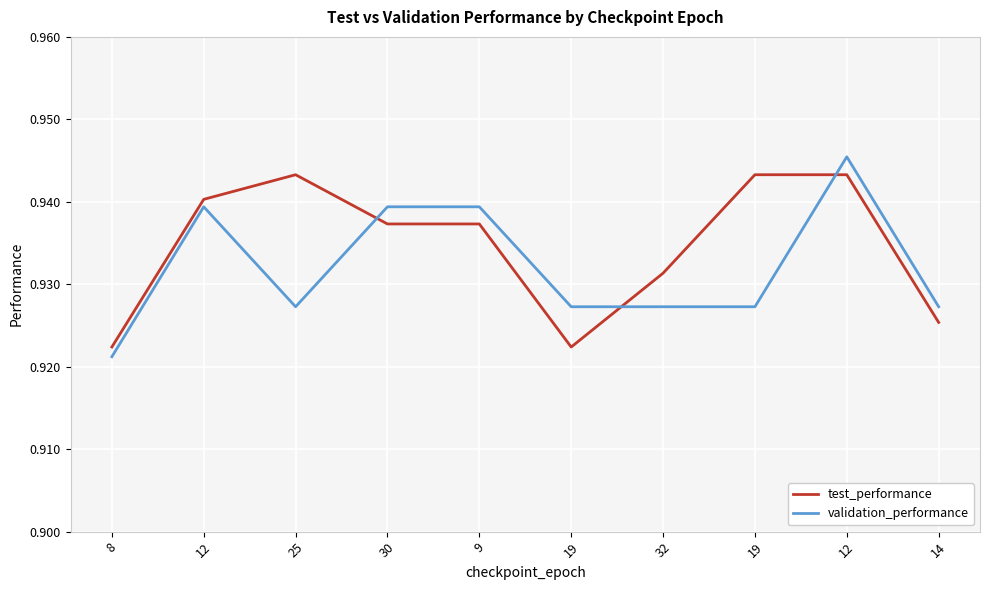

Is this an area chart (filled region under the line)?

No